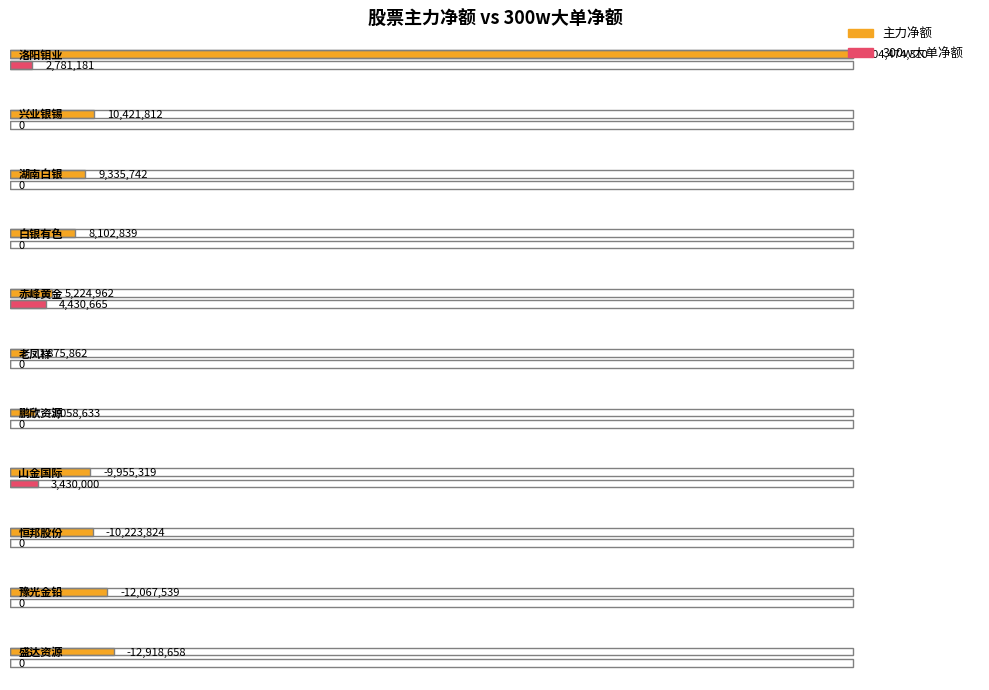

Between 白银有色 and 兴业银锡, which is larger?

兴业银锡